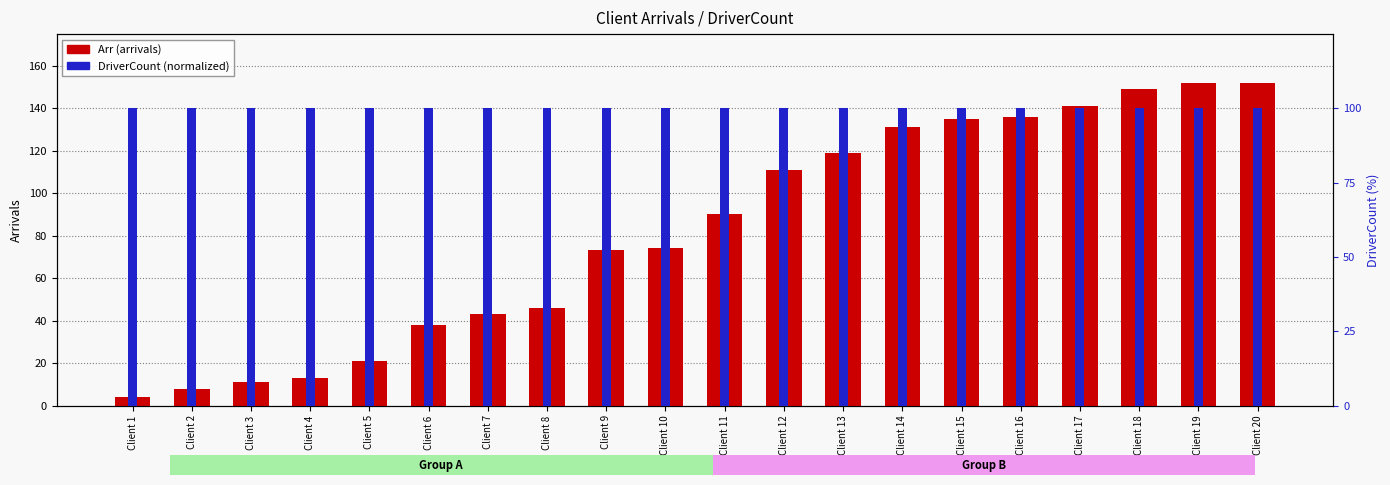

What is the total value across all series at Client 5?

121